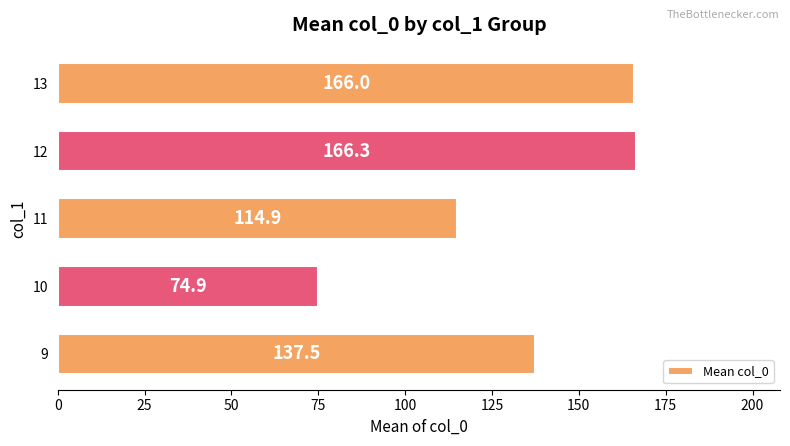

Reading bottom to top, list all the values displayed in this chart.

9=137.5	10=74.9	11=114.9	12=166.3	13=166.0